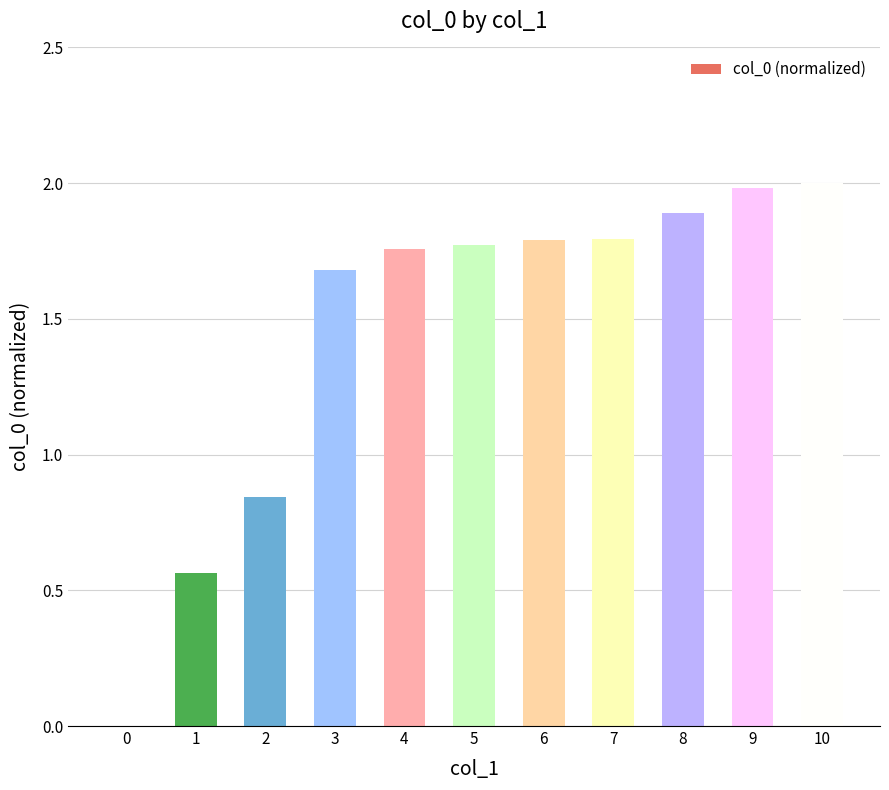

At which label does the data first exceed 1?

3